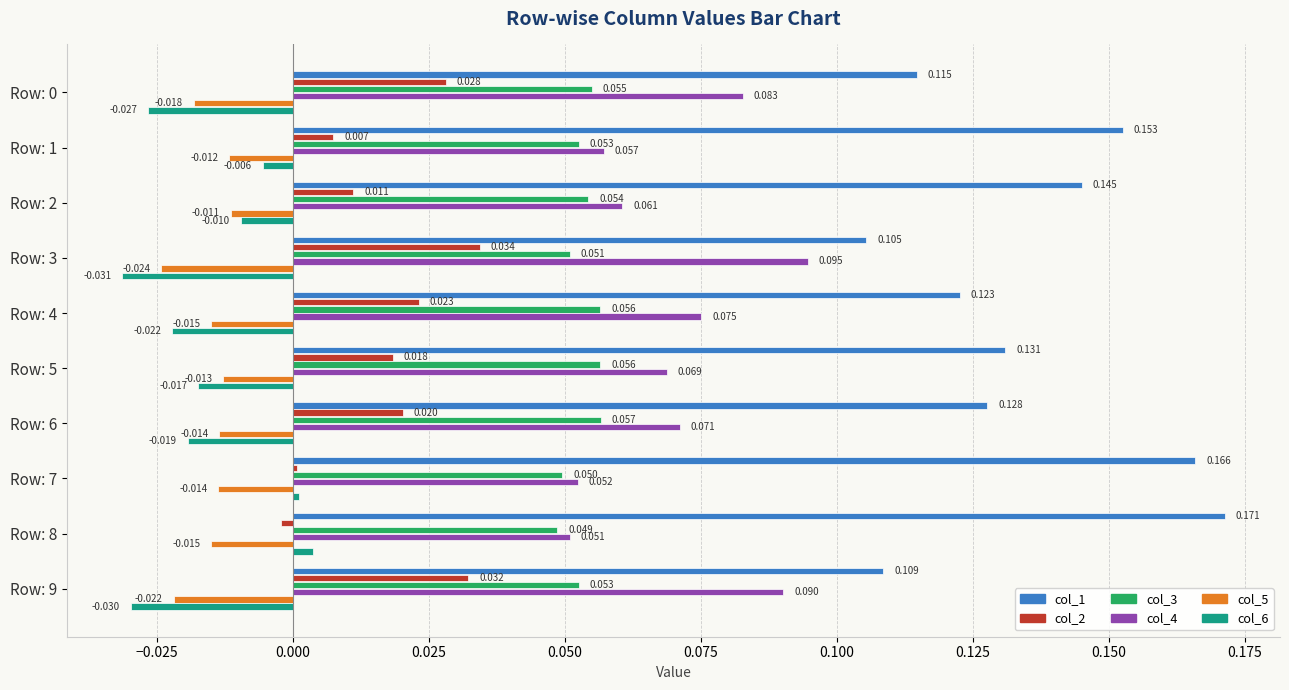

Is the value of col_6 at Row: 4 greater than the value of col_2 at Row: 8?

No